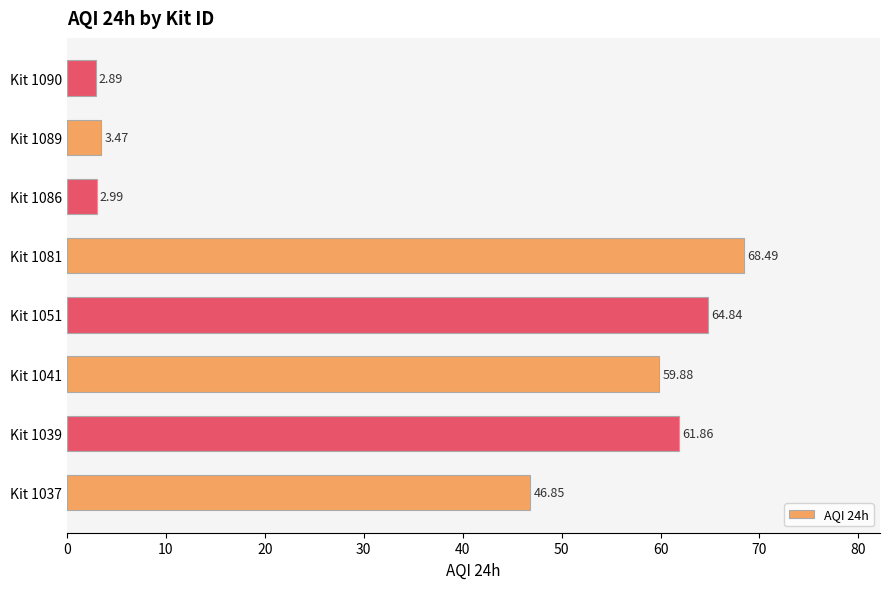

Which label corresponds to the largest value in the chart?

Kit 1081